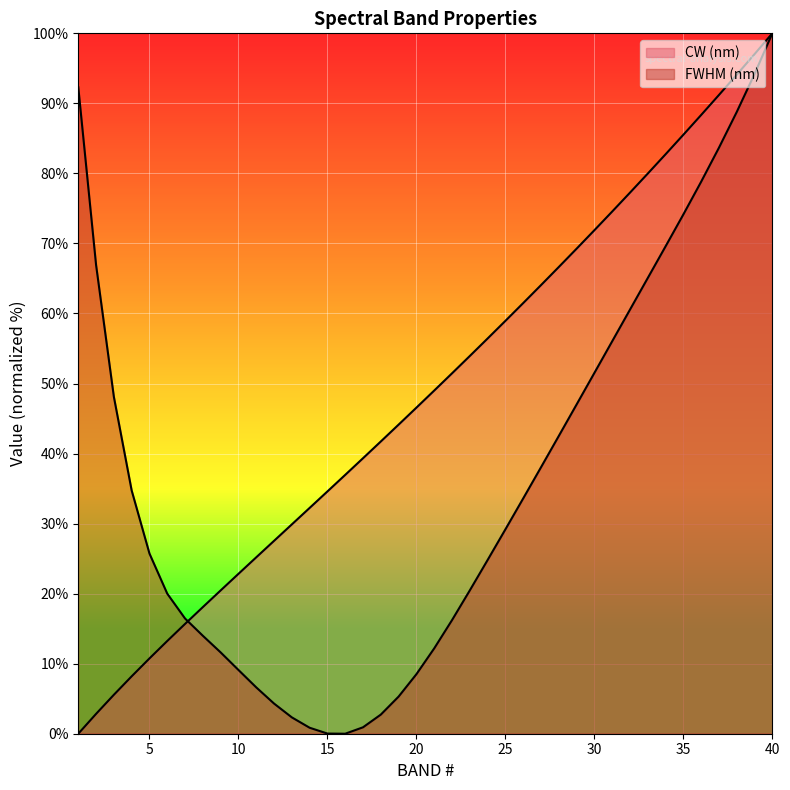

How many categories are shown in the chart?

40